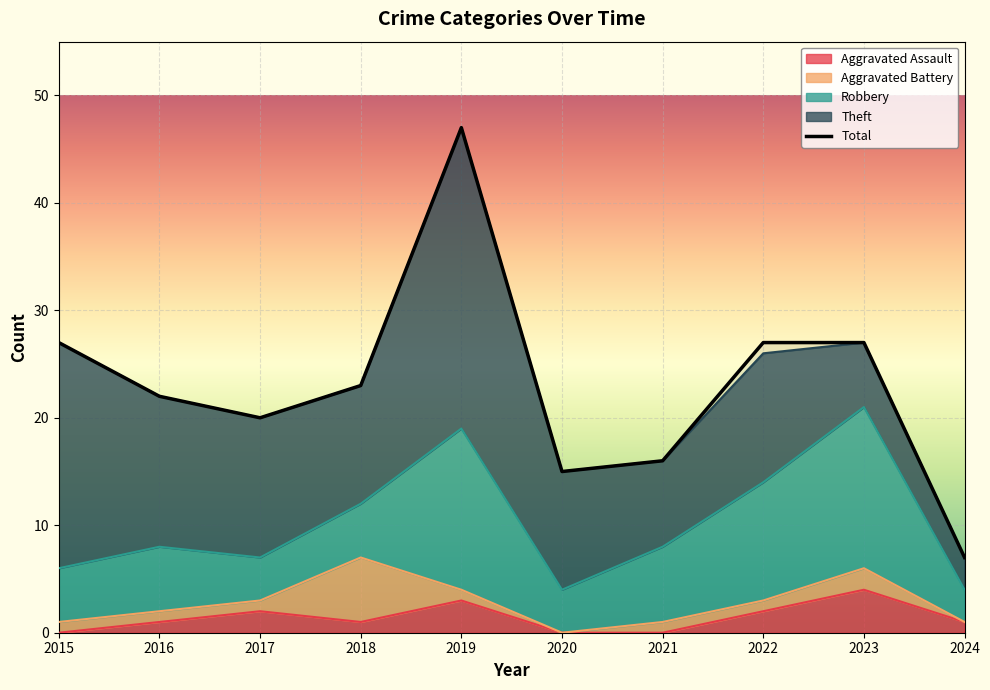

How many values in the Theft series are below 12?

5